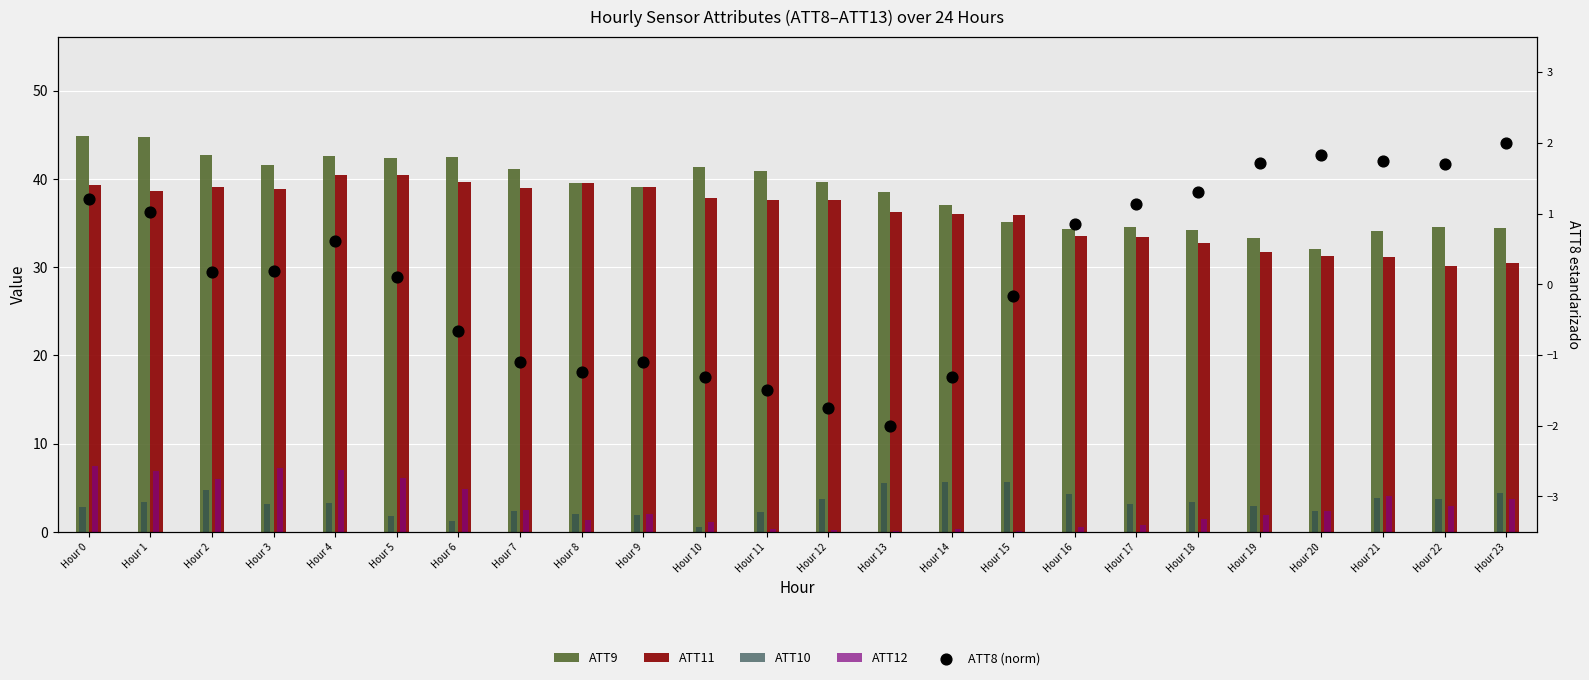

Which series has the largest total across all categories?

ATT9